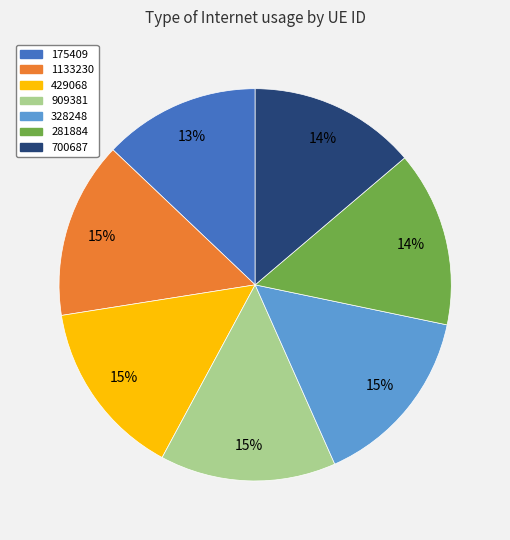

How many segments does this pie chart have?

7